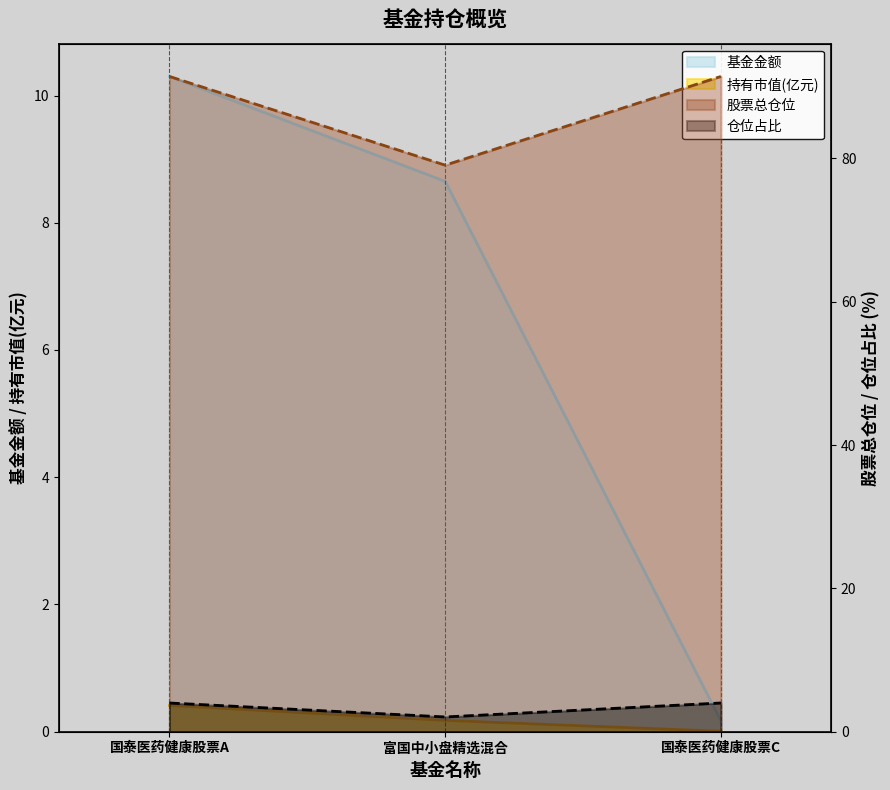

True or false: 持有市值(亿元) has a value of 0.4 at 国泰医药健康股票A.

True